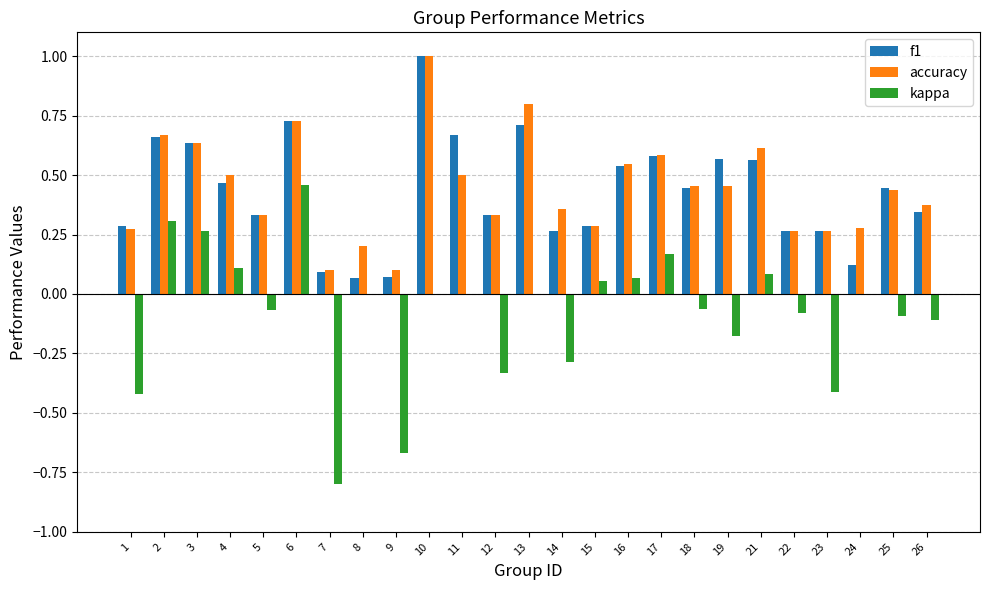

The f1 series shows 0.2 at 13. True or false?

False